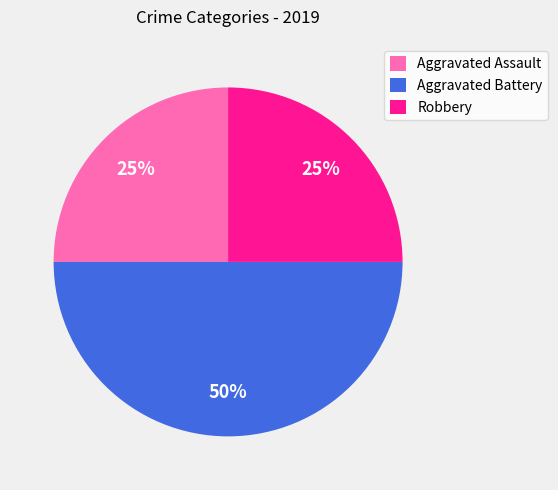

Combined, do Aggravated Battery and Aggravated Assault account for over 50%?

Yes